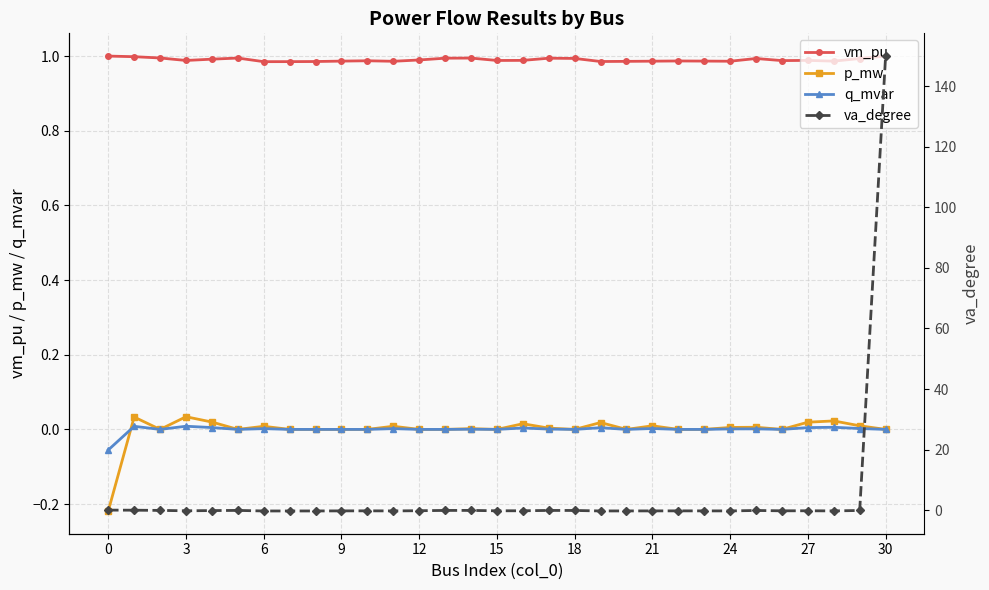

What is the label of the 9th point from the right?

22